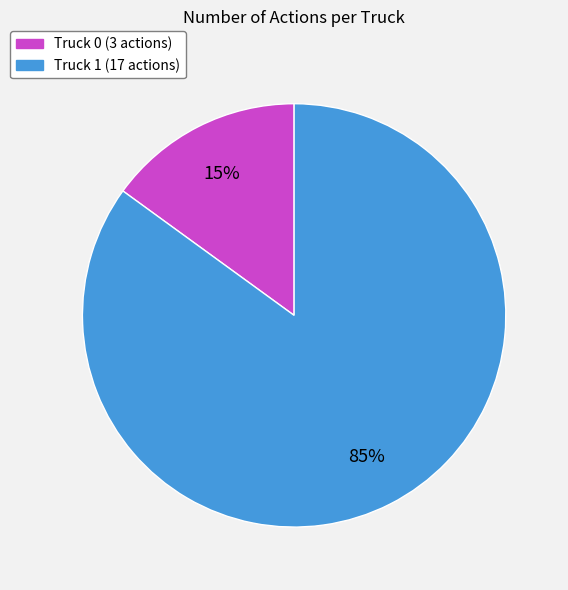

Which slice is the largest?

Truck 1